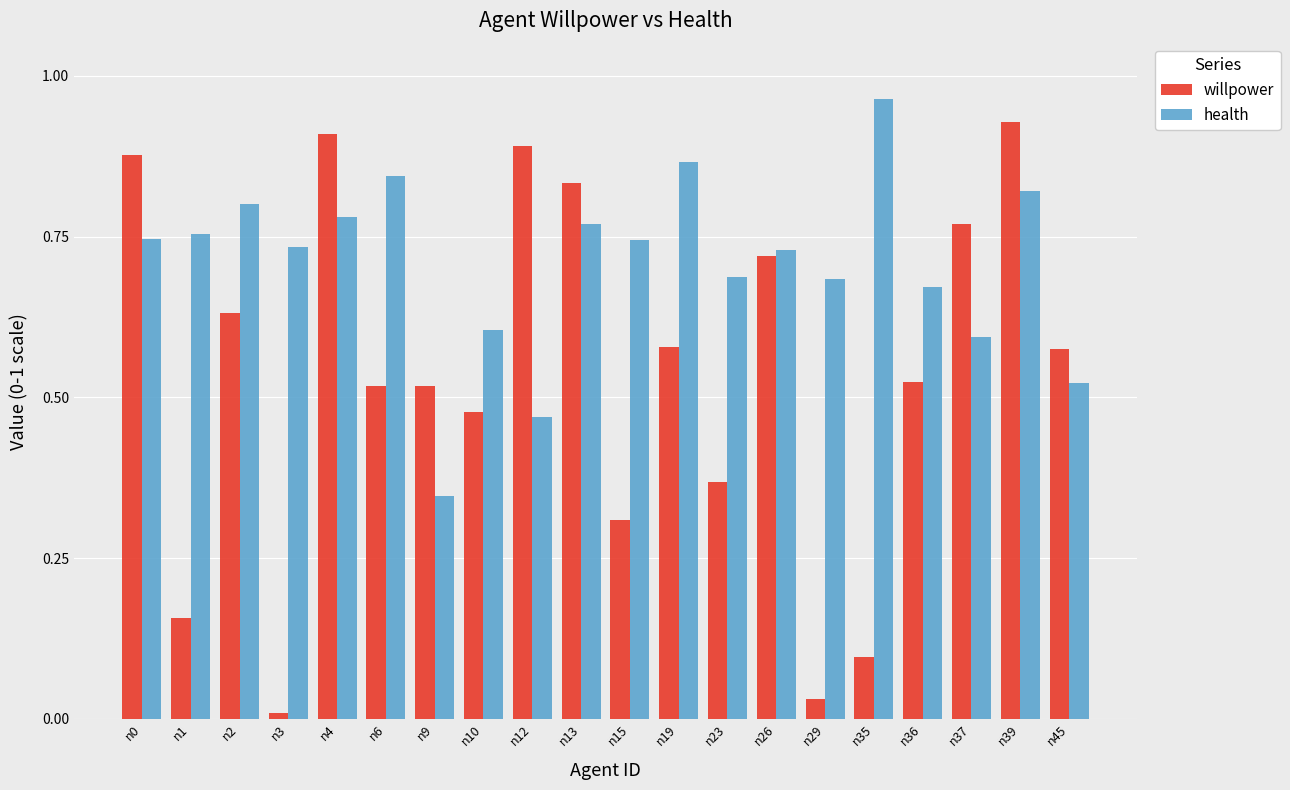

The willpower series shows 0.3 at n2. True or false?

False